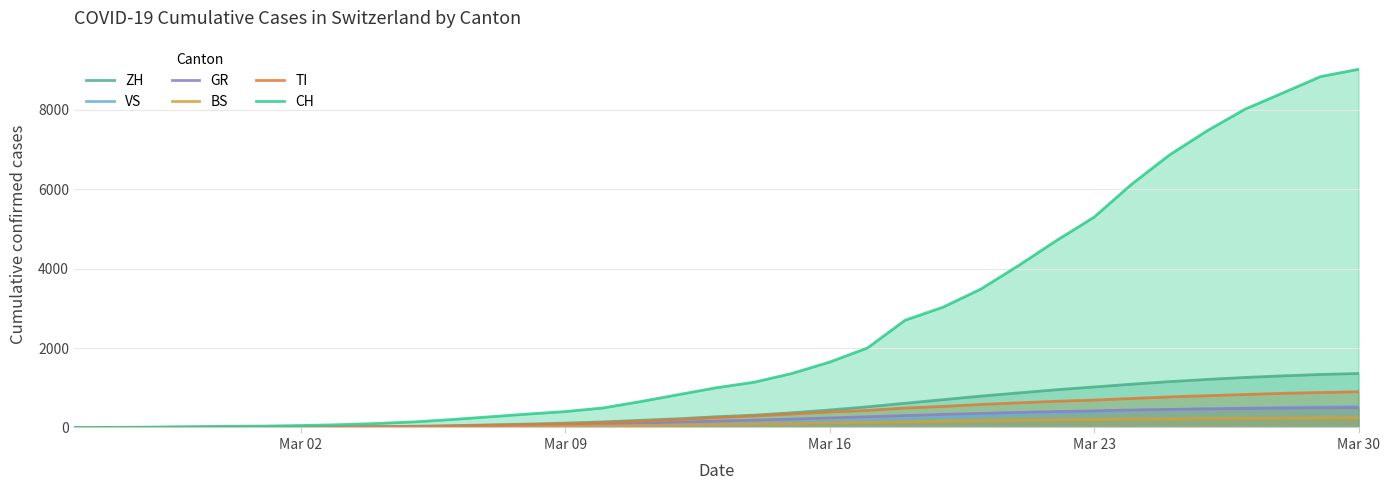

Does the chart have visible grid lines?

Yes